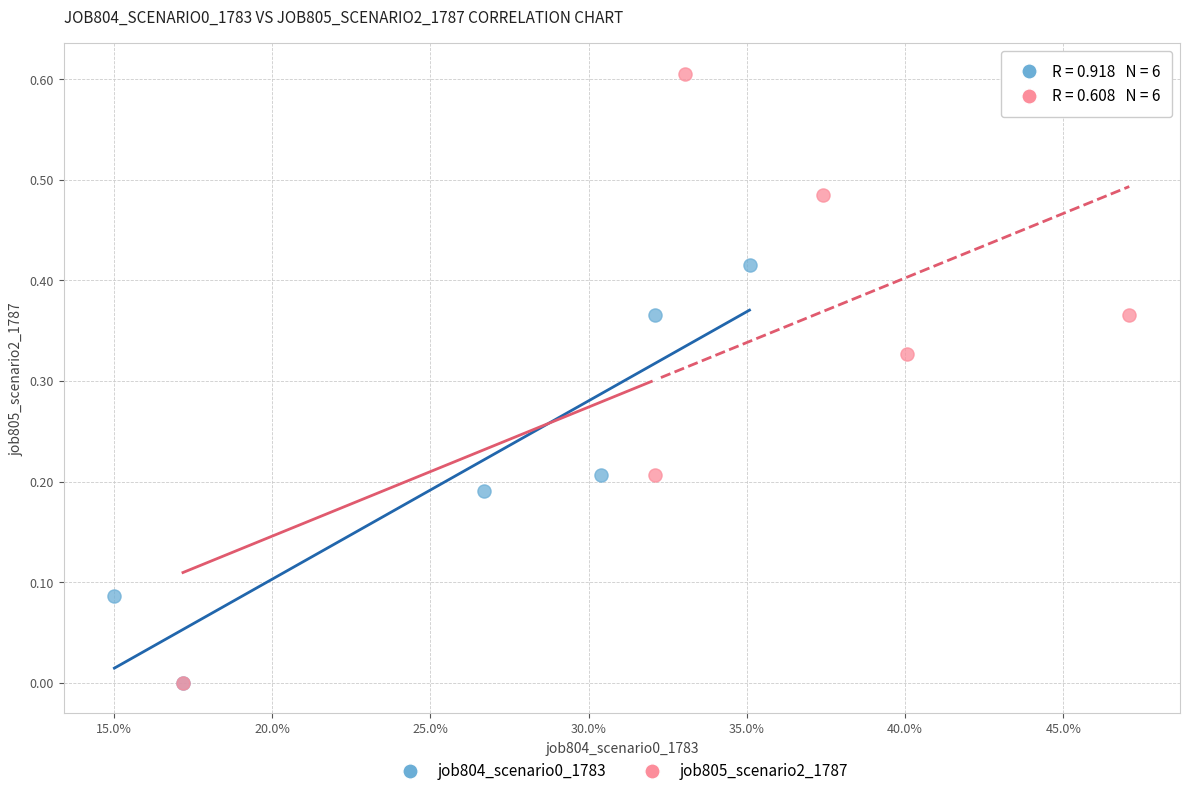

Which series has the largest Y range (max minus min)?

job805_scenario2_1787